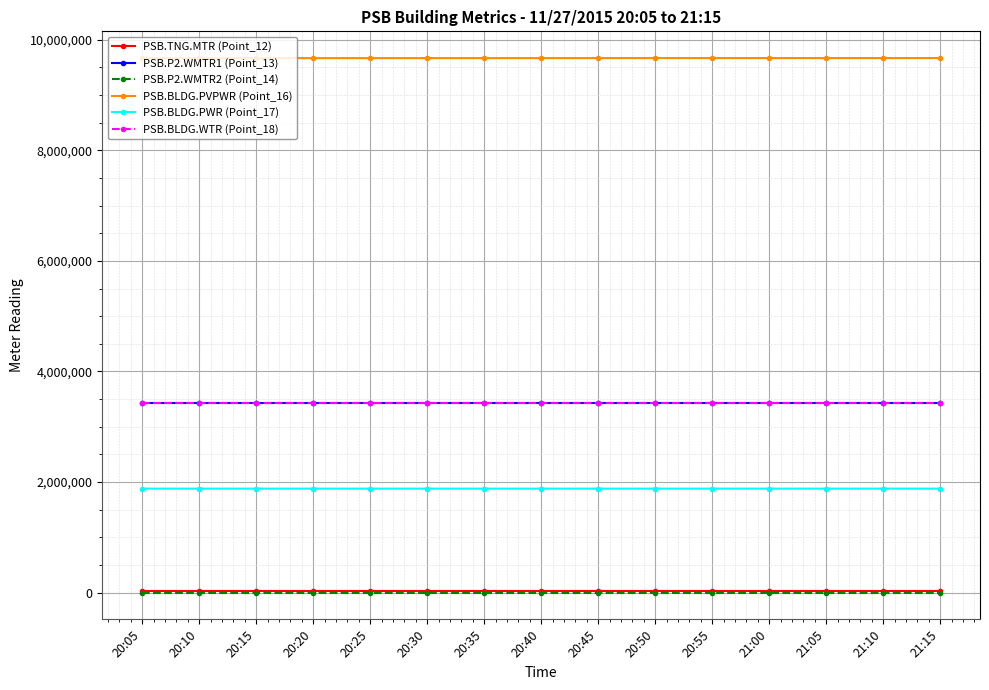

At which category is the sum across all series the highest?

21:15